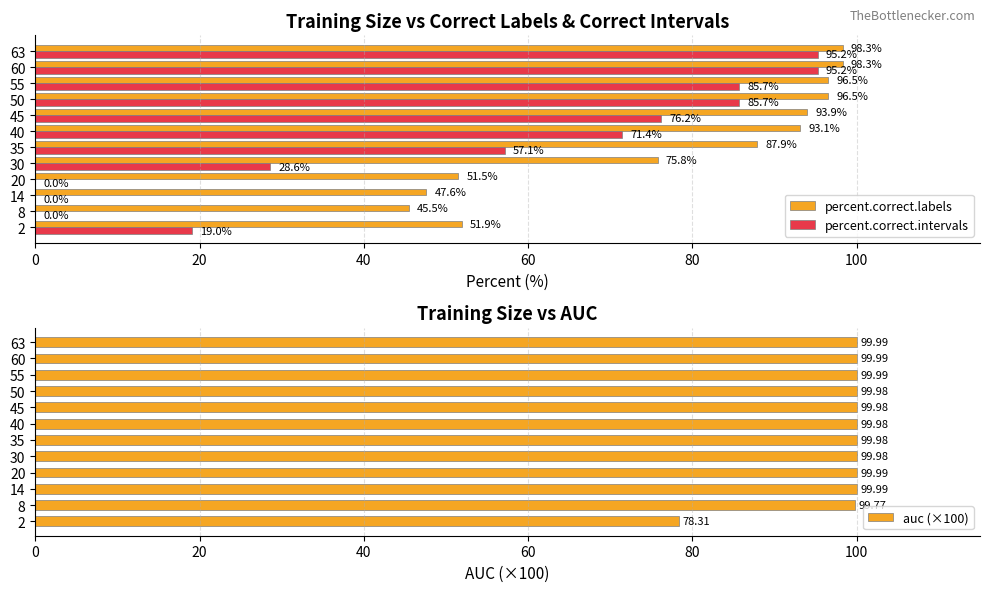

What is the sum of the percent.correct.labels values at 50 and 35?

184.4